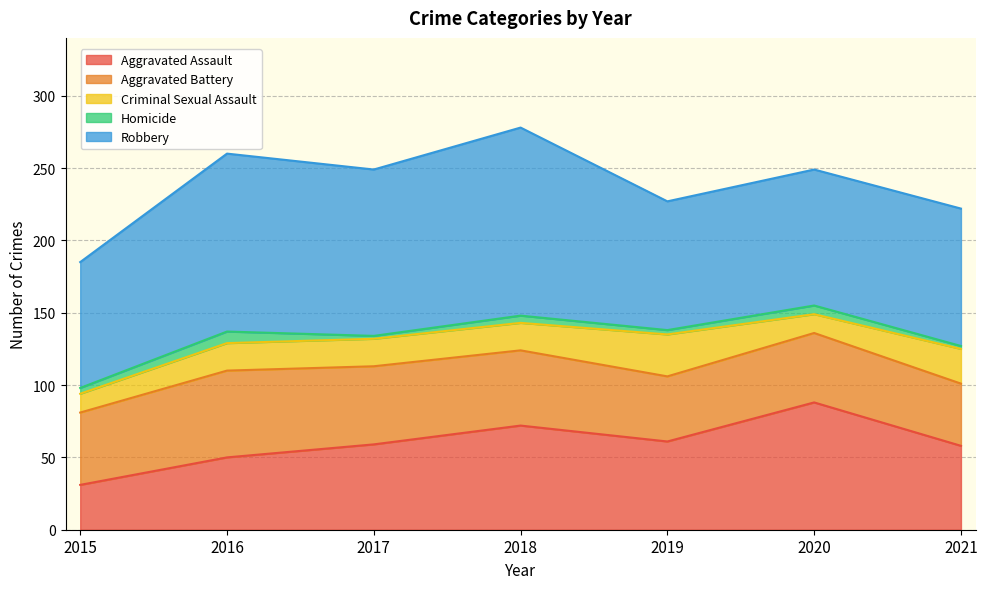

The value of Robbery at 2021 is 95. True or false?

True